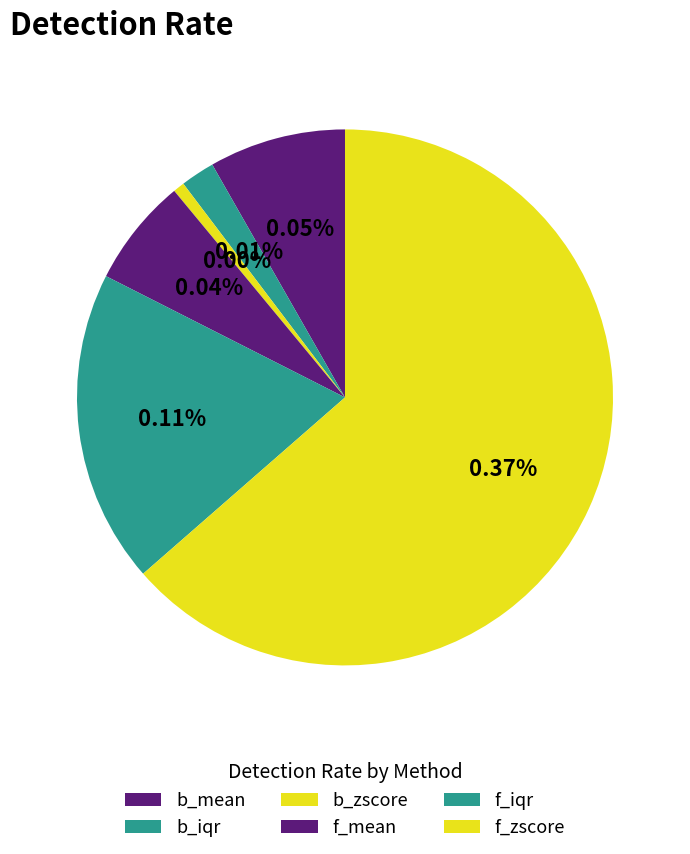

True or false: b_iqr accounts for 13% of the total.

False